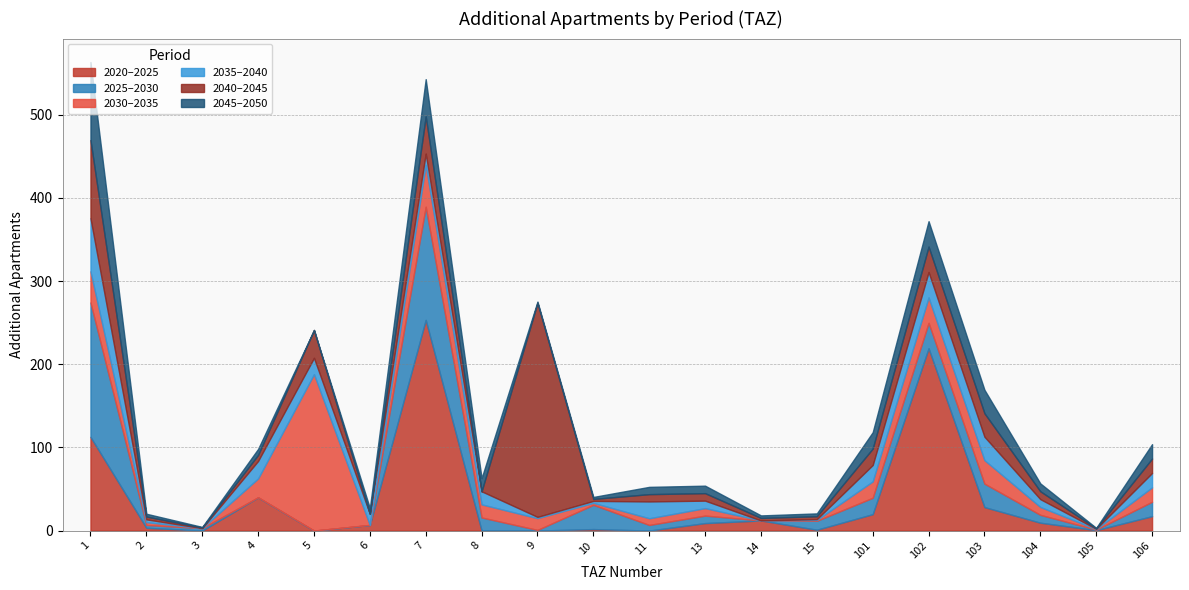

What is the sum of all add_aprt_2045_2050 values?

306.5